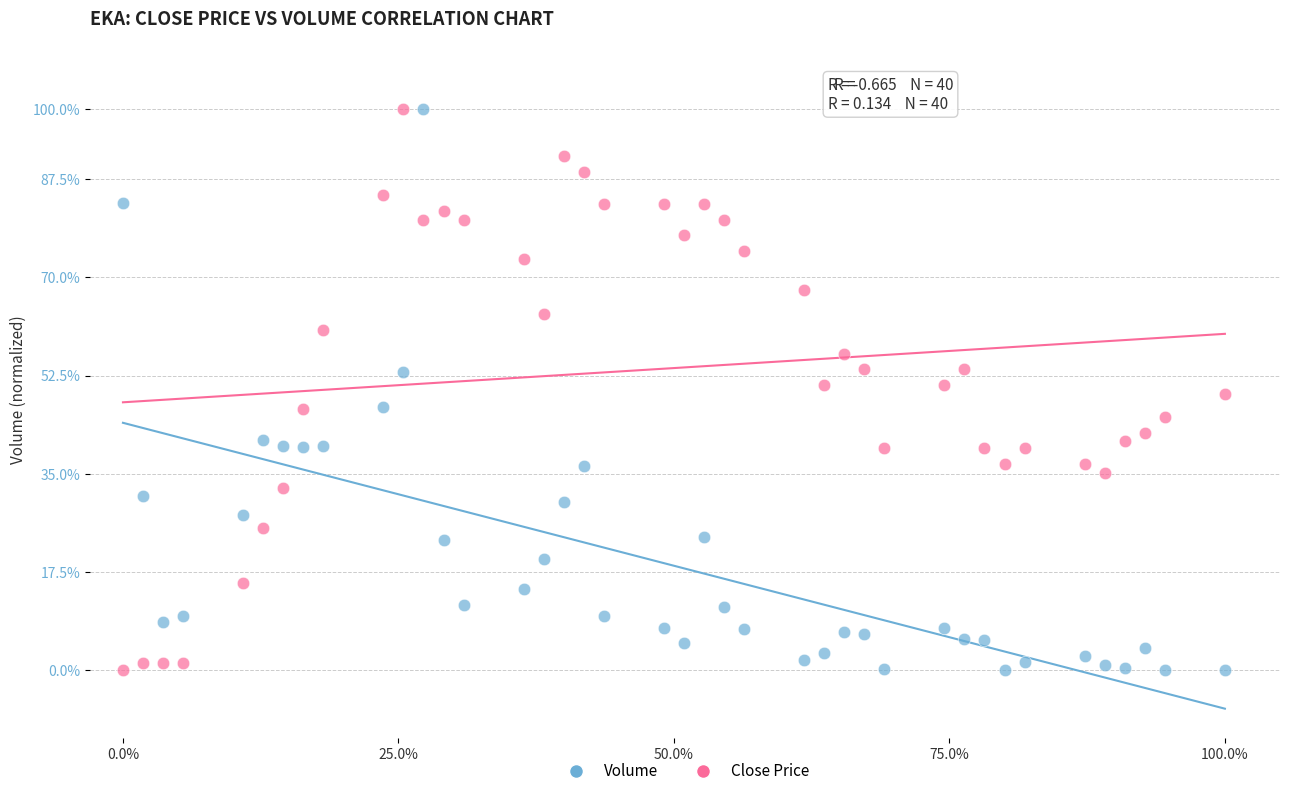

What are all the series names shown in the legend?

Volume, Close Price